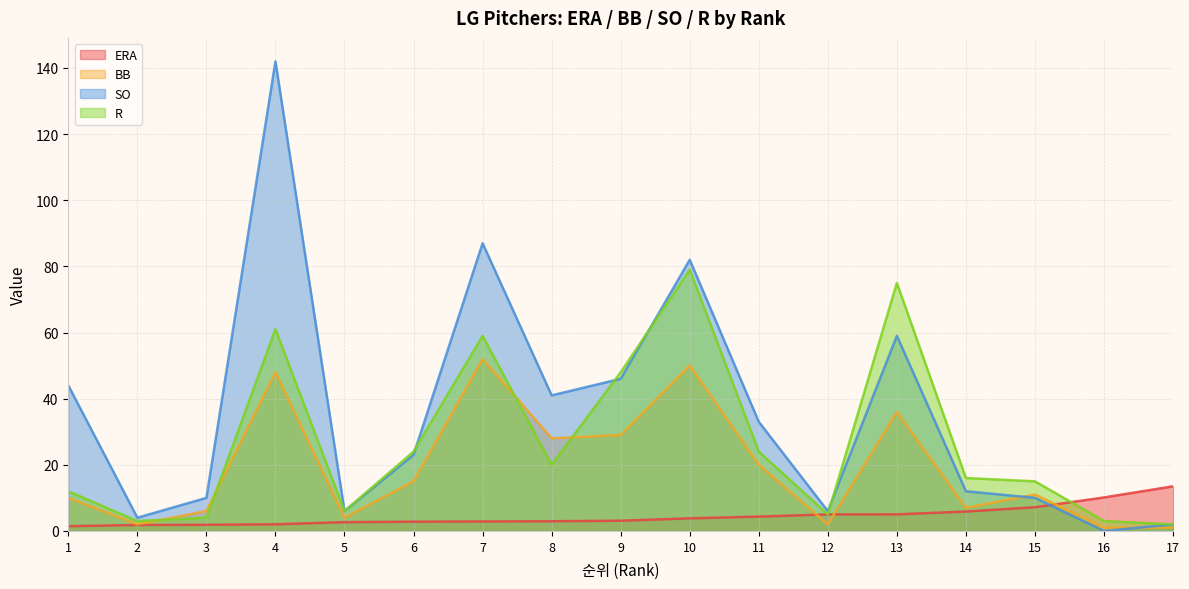

True or false: BB and ERA cross at least once.

True